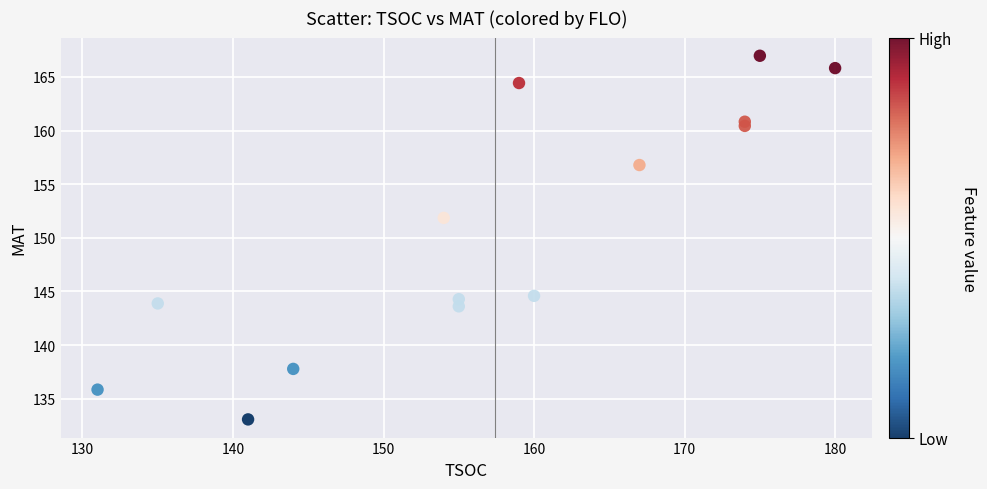

What Y value in the scatter plot is closest to 150?

151.9